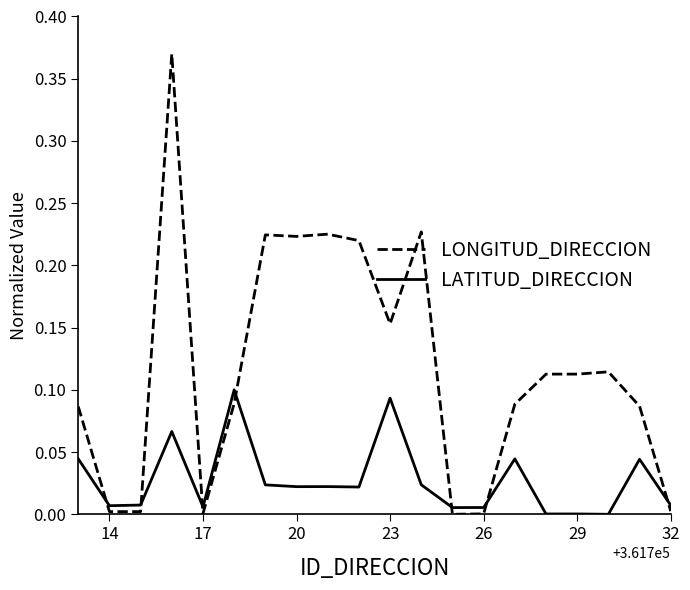

Which series has the largest total across all categories?

LONGITUD_DIRECCION